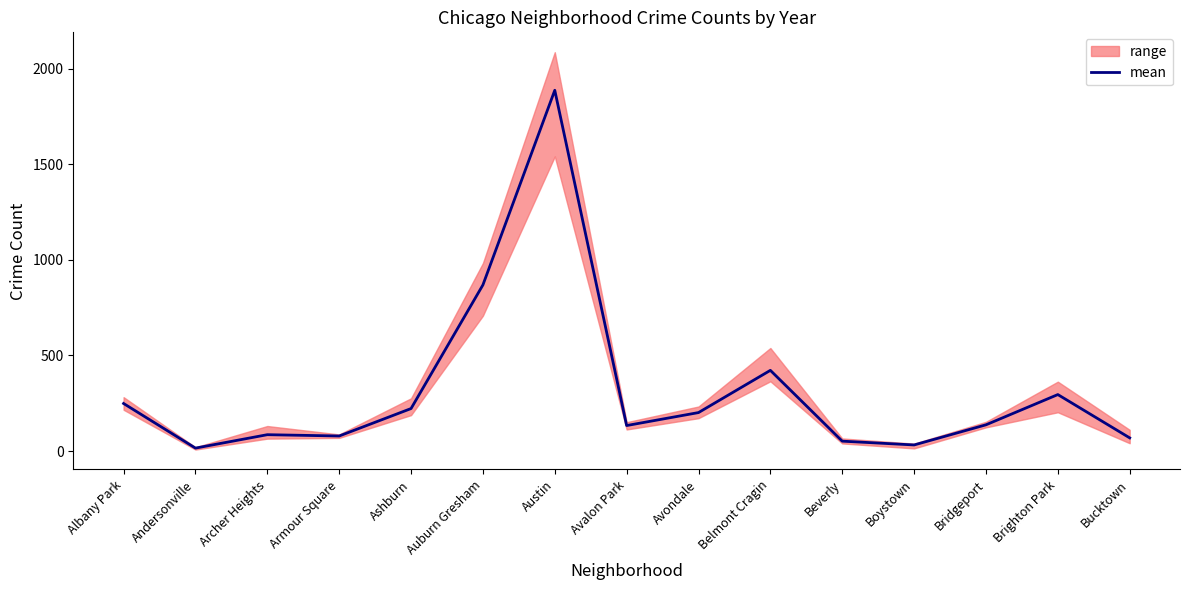

At which category does the chart reach its minimum across all series?

Andersonville